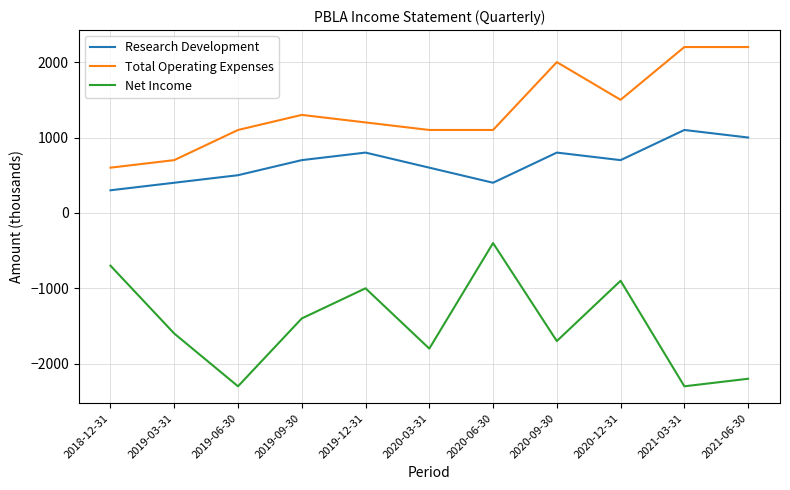

What are all the series names shown in the legend?

Research Development, Total Operating Expenses, Net Income